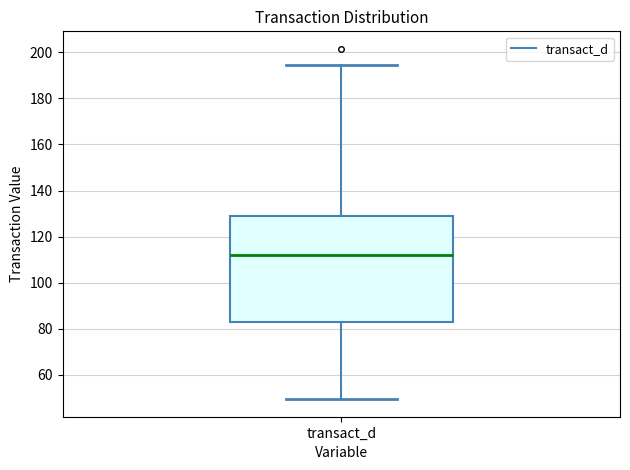

Transcribe this box plot: give where the median line is, the range the box spans, and where the two whiskers end, as read against the y-axis. The values are not printed on the chart, so give them approximately, as read against the axis.

median 112, box 84 to 130, whiskers 50 to 194